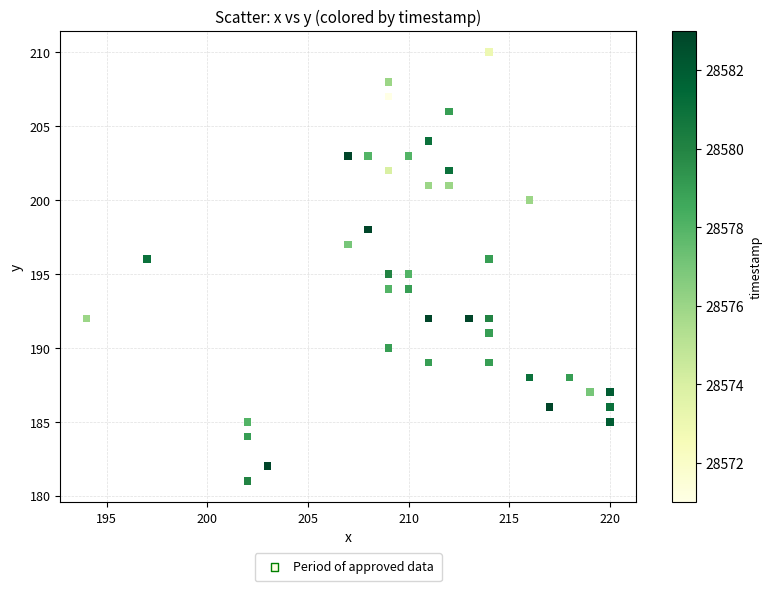

What is the range of Y values (max minus min)?

29